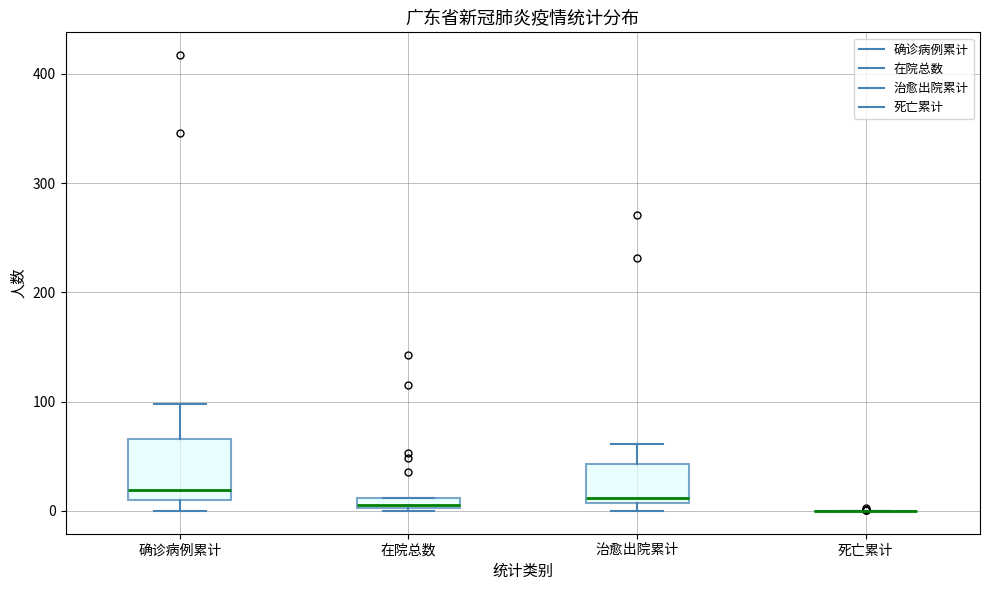

Comparing the boxes themselves (not the whiskers), which one is the tallest?

确诊病例累计